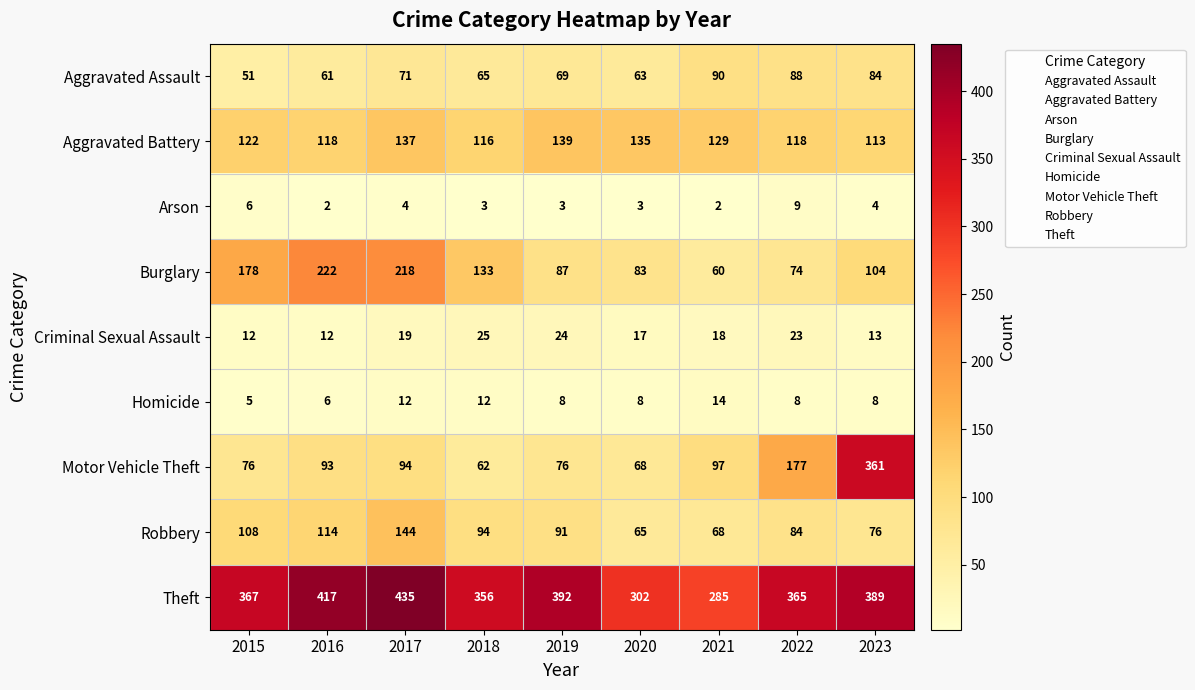

List the series in order of their peak value, highest first.

Theft, Motor Vehicle Theft, Burglary, Robbery, Aggravated Battery, Aggravated Assault, Criminal Sexual Assault, Homicide, Arson